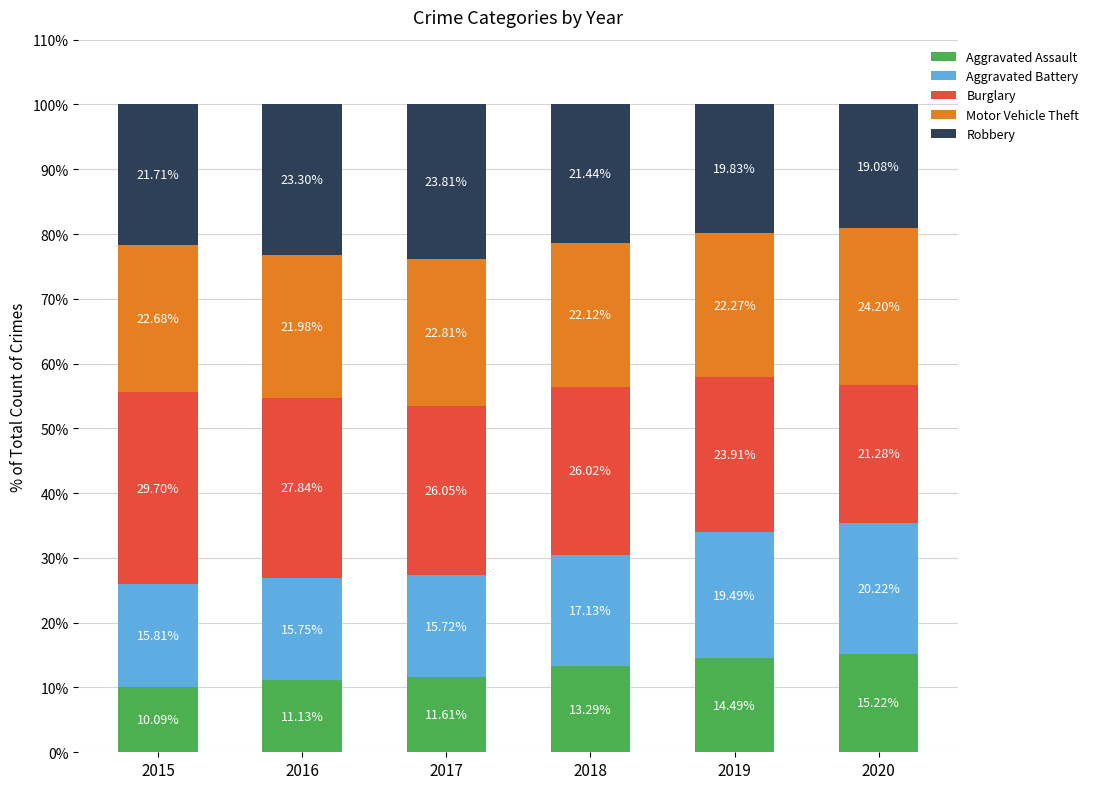

What is the total value across all series at 2017?

100.0